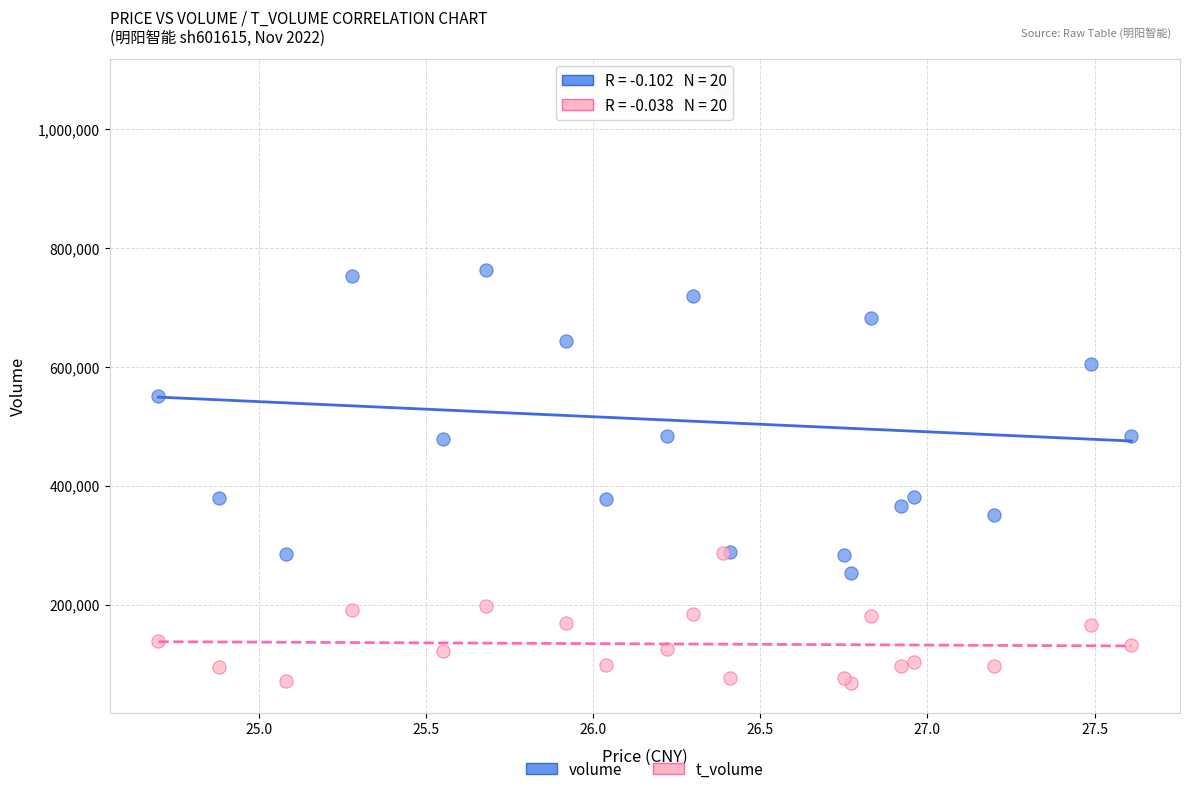

Across all series, what Y value is closest to 567902?

550124